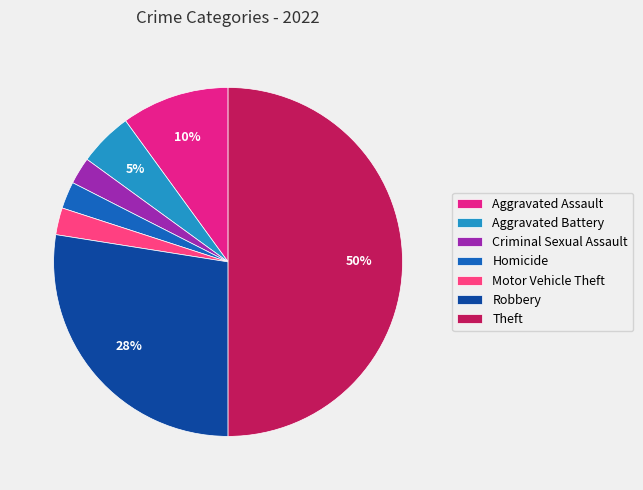

To the nearest percent, what percentage of the pie is Aggravated Battery?

5%